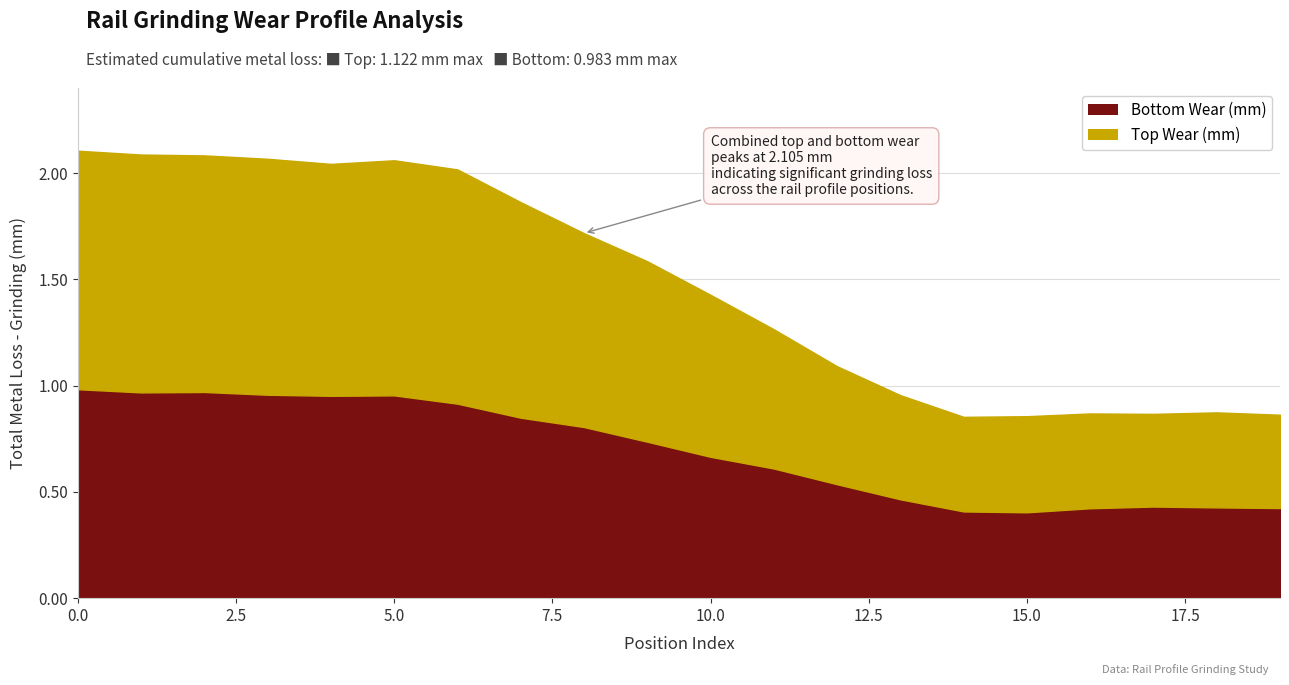

At which category does Top Wear (mm) reach its first local peak?

5